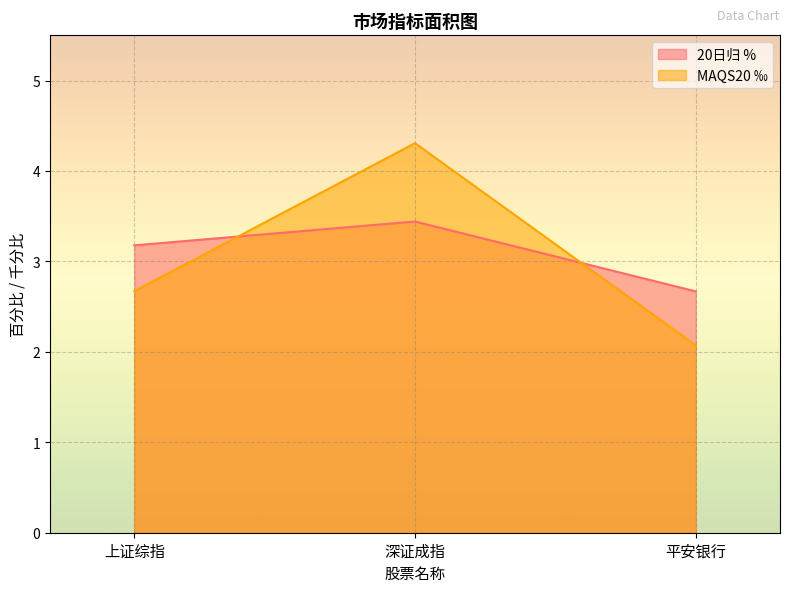

Where is 20日归 % nearest to the value 3?

上证综指